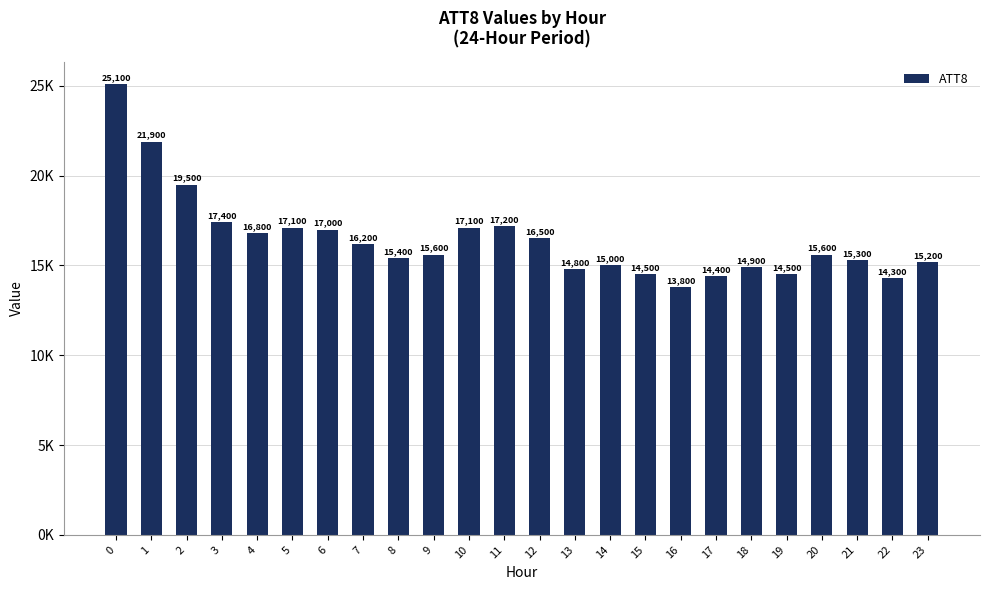

Approximately how many times larger is the value at 1 compared to 2?

1.1